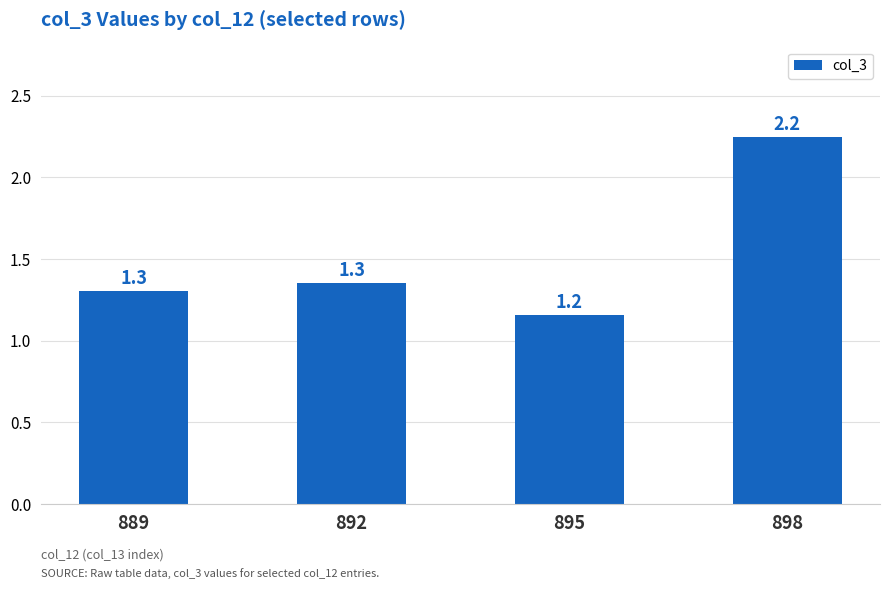

What is the value of the 1st bar from the left?

130088160